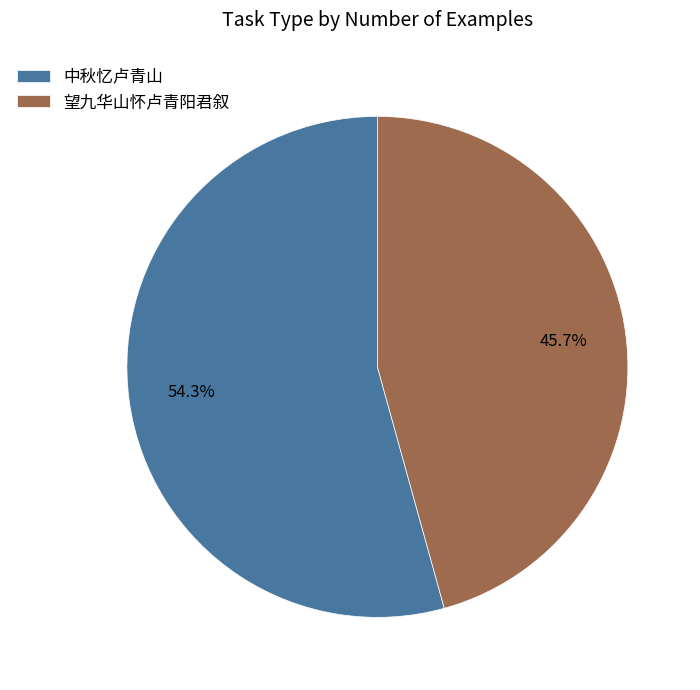

Is there a majority slice in this chart?

Yes